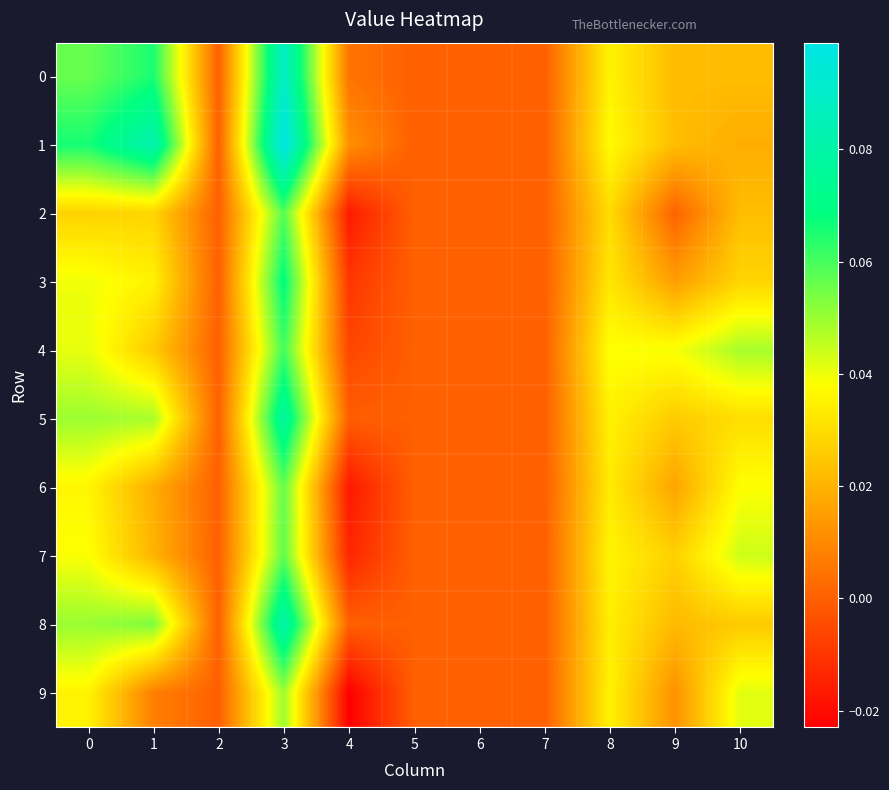

Reading left to right, list all the values displayed in this chart.

0: 0=0.1	1=0.1	2=0.0	3=0.1	4=0.0	5=0.0	6=0.0	7=0.0	8=0.0	9=0.0	10=0.0
1: 0=0.1	1=0.1	2=0.0	3=0.1	4=0.0	5=0.0	6=0.0	7=0.0	8=0.0	9=0.0	10=0.0
2: 0=0.0	1=0.0	2=0.0	3=0.1	4=-0.0	5=0.0	6=0.0	7=0.0	8=0.0	9=0.0	10=0.0
3: 0=0.0	1=0.0	2=0.0	3=0.1	4=-0.0	5=0.0	6=0.0	7=0.0	8=0.0	9=0.0	10=0.0
4: 0=0.0	1=0.0	2=0.0	3=0.1	4=-0.0	5=0.0	6=0.0	7=0.0	8=0.0	9=0.0	10=0.0
5: 0=0.0	1=0.0	2=0.0	3=0.1	4=-0.0	5=0.0	6=0.0	7=0.0	8=0.0	9=0.0	10=0.0
6: 0=0.0	1=0.0	2=0.0	3=0.1	4=-0.0	5=0.0	6=0.0	7=0.0	8=0.0	9=0.0	10=0.0
7: 0=0.0	1=0.0	2=0.0	3=0.1	4=-0.0	5=0.0	6=0.0	7=0.0	8=0.0	9=0.0	10=0.0
8: 0=0.1	1=0.1	2=0.0	3=0.1	4=0.0	5=0.0	6=0.0	7=0.0	8=0.0	9=0.0	10=0.0
9: 0=0.0	1=0.0	2=0.0	3=0.0	4=-0.0	5=0.0	6=0.0	7=0.0	8=0.0	9=0.0	10=0.0